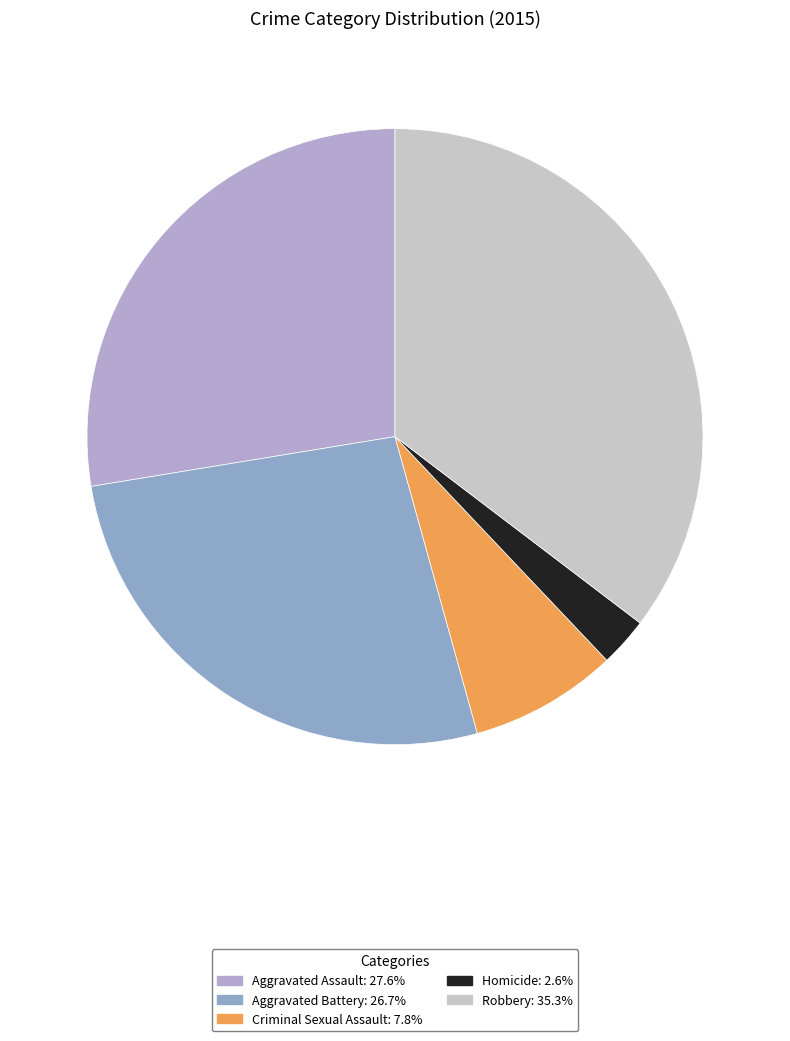

How many segments does this pie chart have?

5